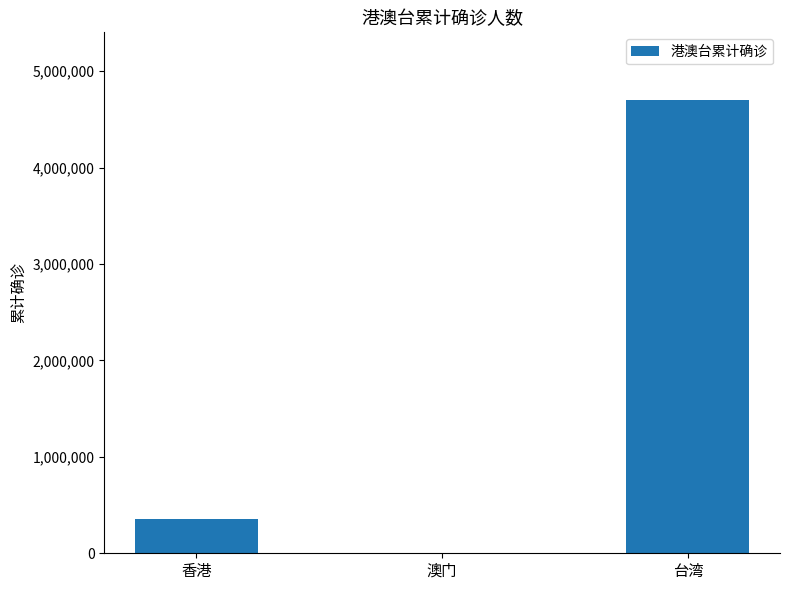

The chart shows a value of 638796 at 香港. True or false?

False